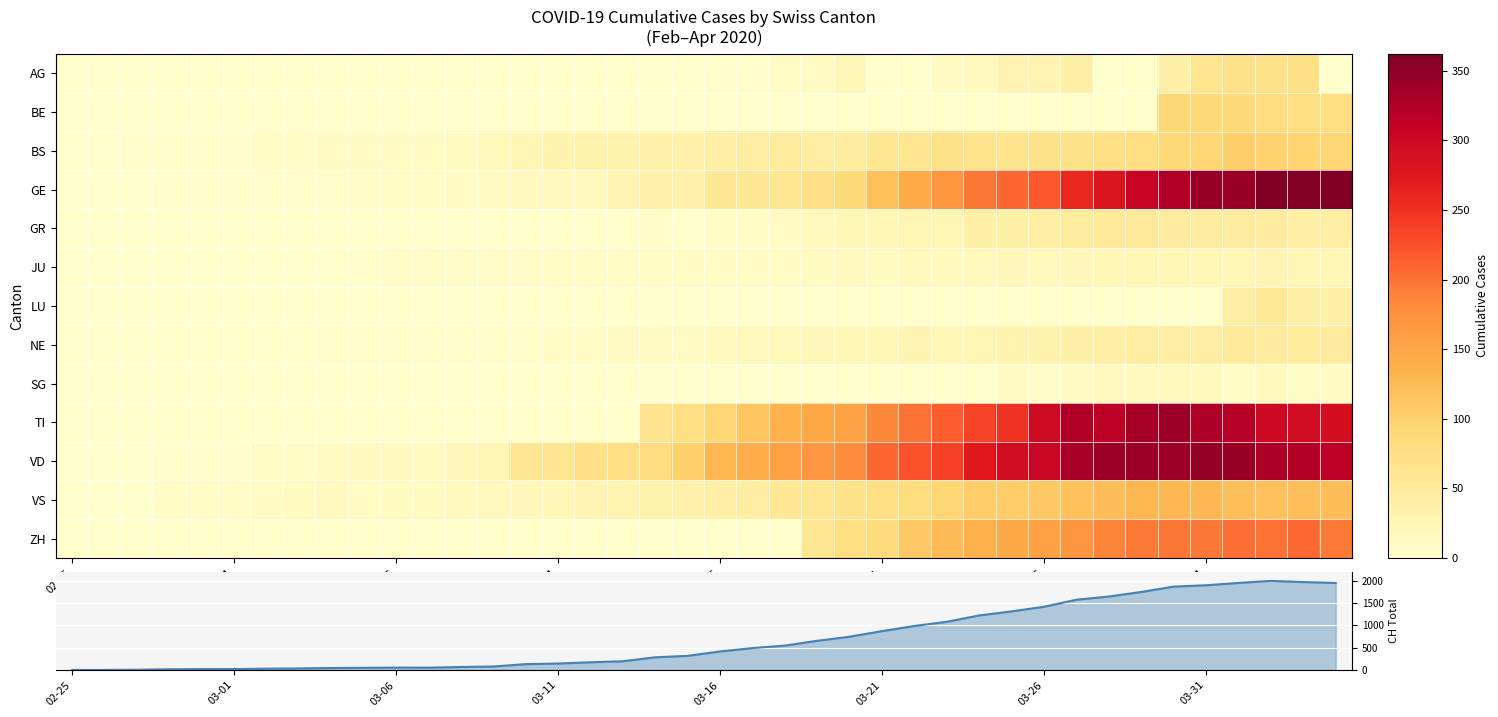

Which series has the largest total across all categories?

CH total